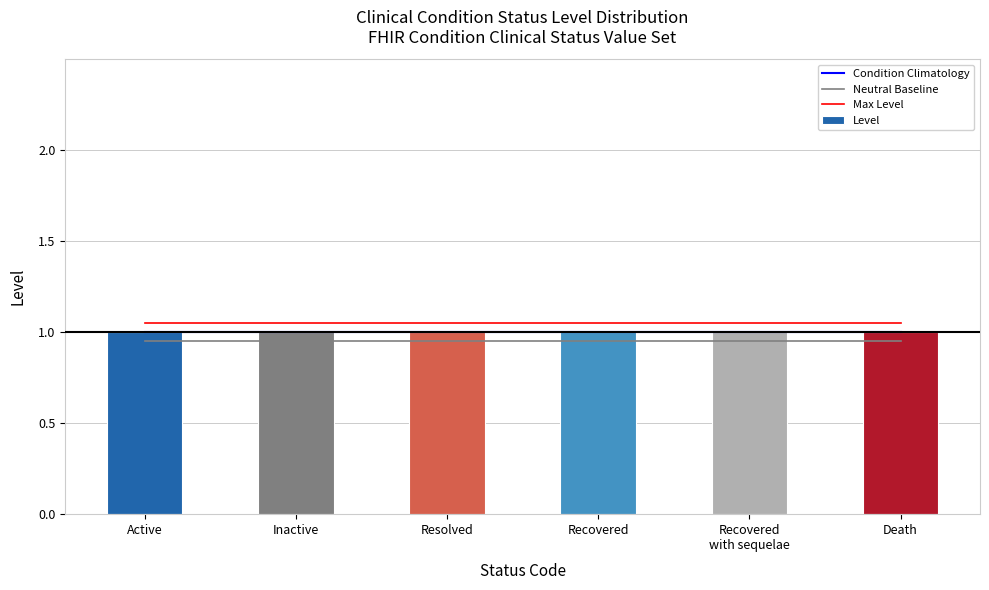

List the labels in order of Condition Climatology value, largest first.

Active, Inactive, Resolved, Recovered, Recovered
with sequelae, Death